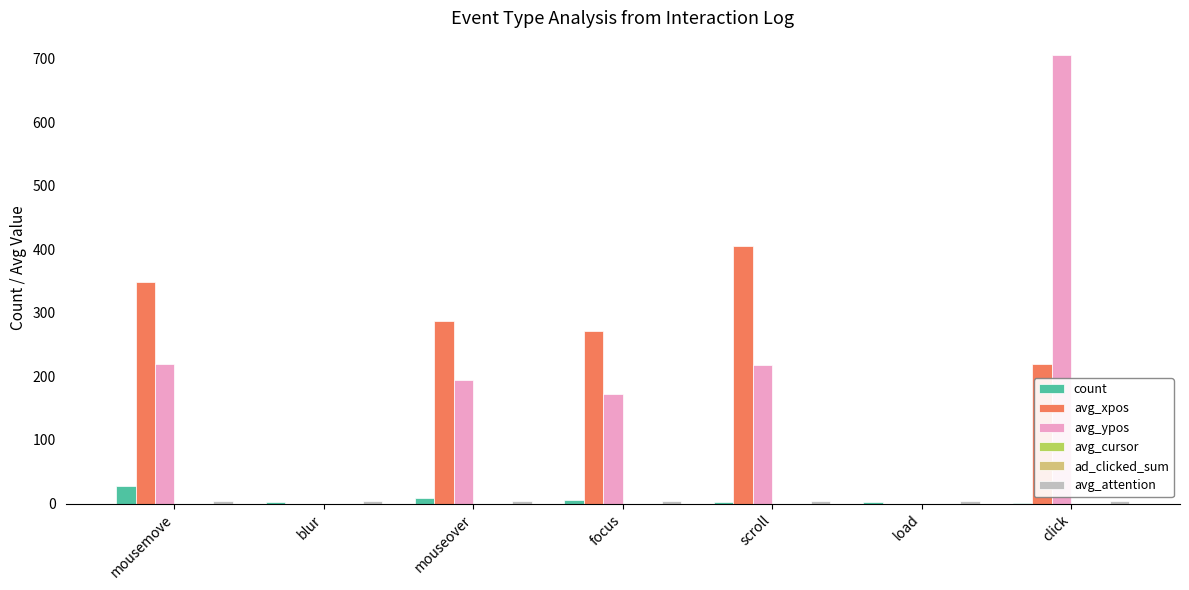

How many bars are there in total?

42